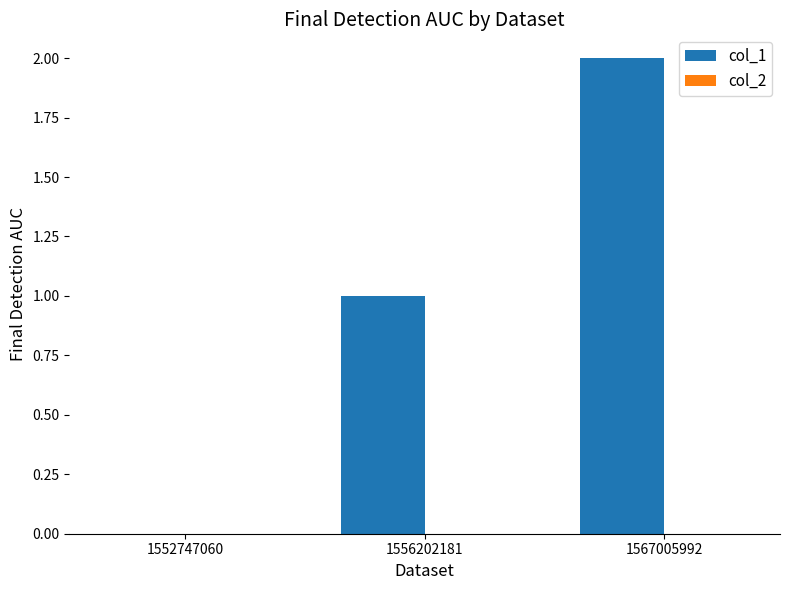

What is the change in value from 1552747060 to 1556202181?

+1